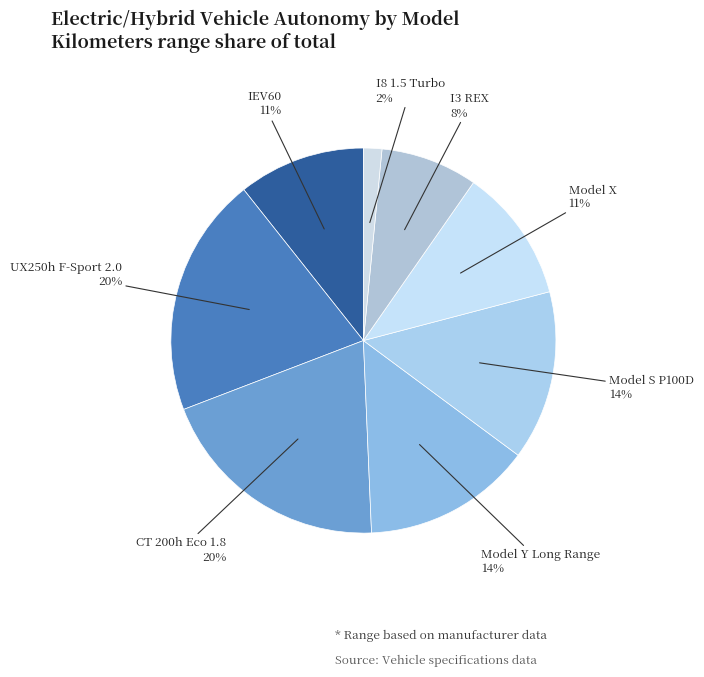

Does any single category account for the majority?

No